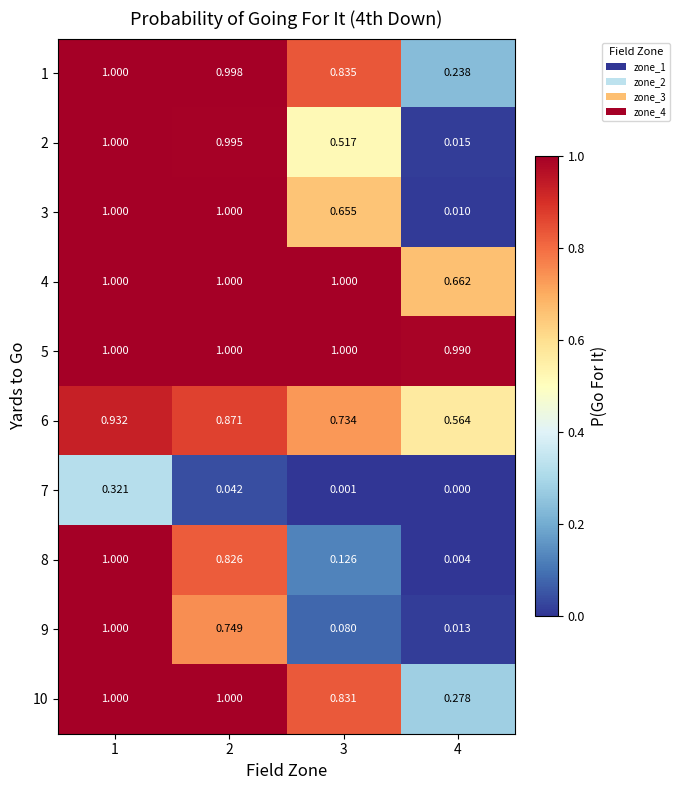

Is the value of 5 at 2 greater than the value of 6 at 4?

Yes